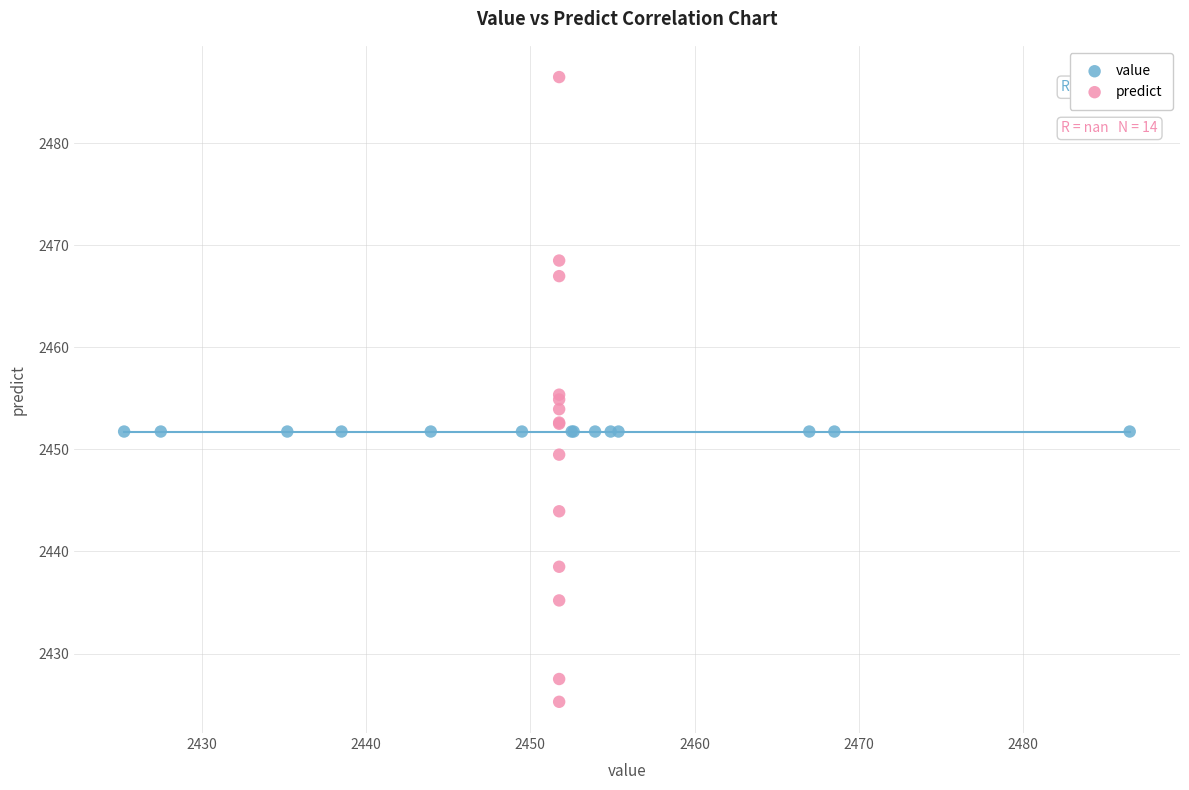

Which series reaches the minimum Y coordinate?

predict